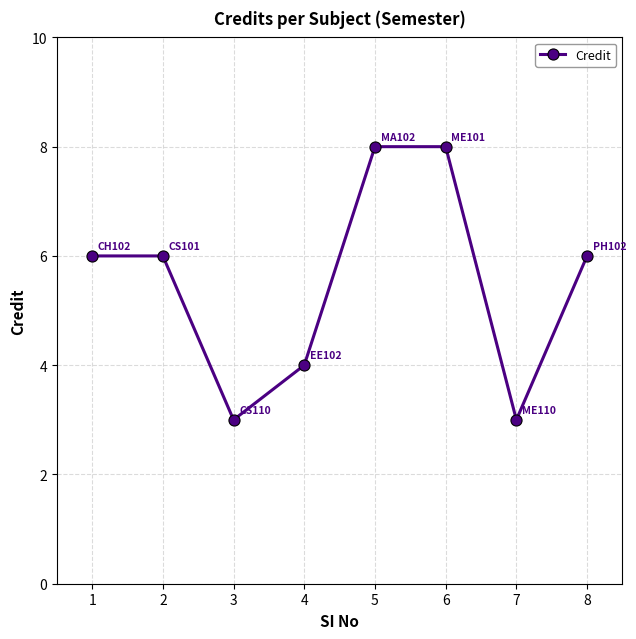

What is the minimum value shown in the chart?

3